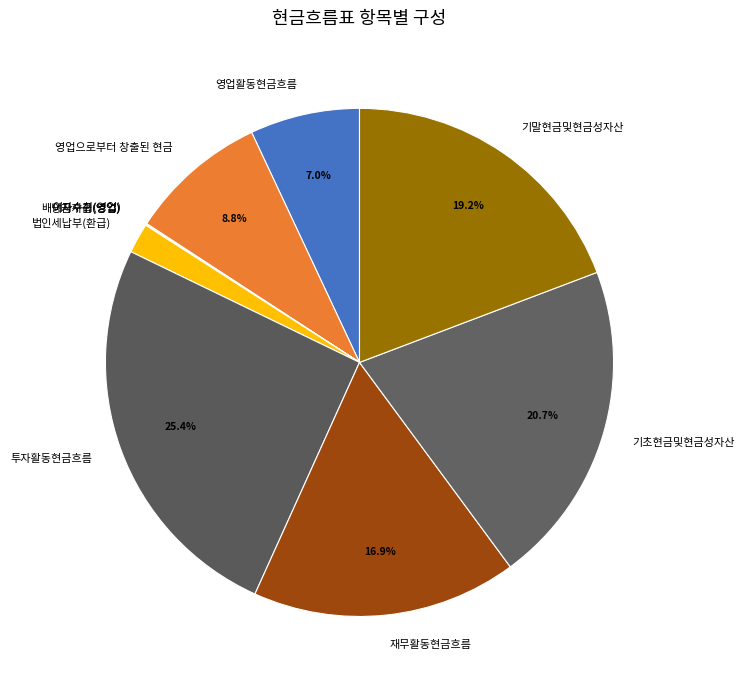

Is 재무활동현금흐름 the majority of the pie?

No